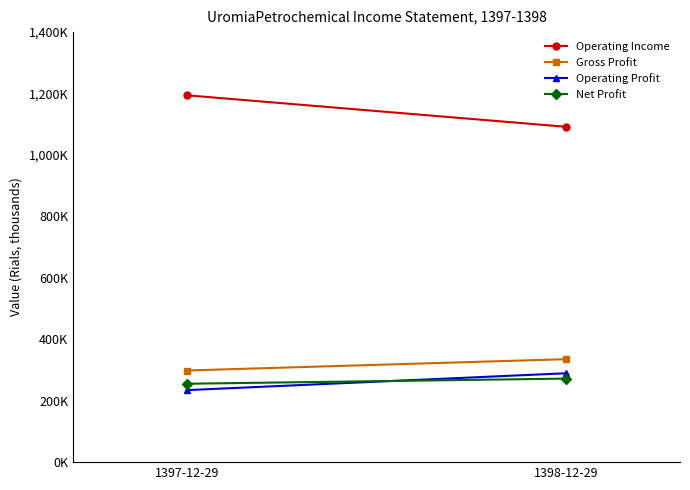

What is the total value across all series at 1397-12-29?

1982345